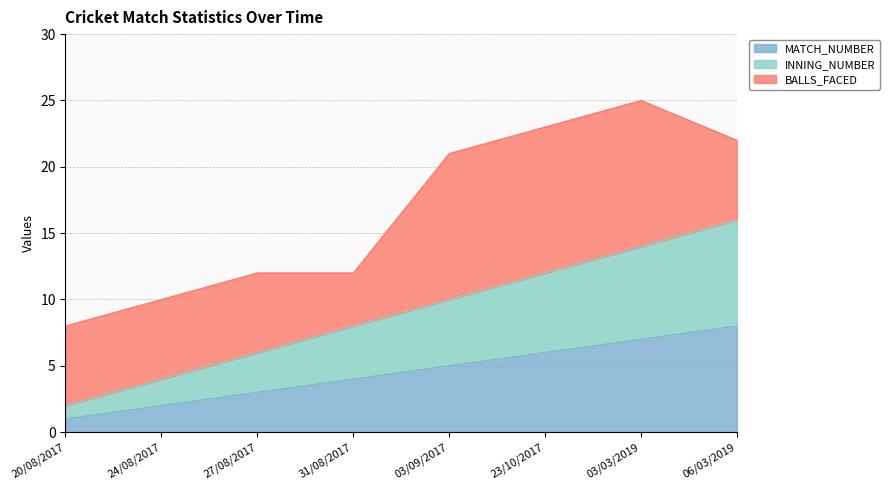

True or false: INNING_NUMBER and MATCH_NUMBER cross at least once.

False